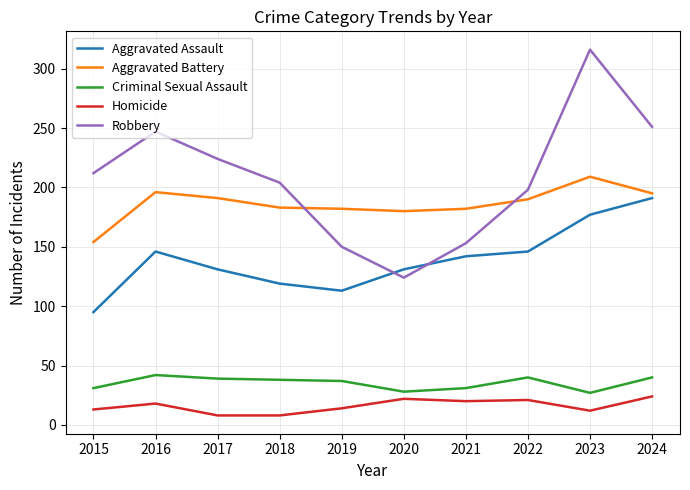

What is the spread (max minus min) of values at 2017?

216